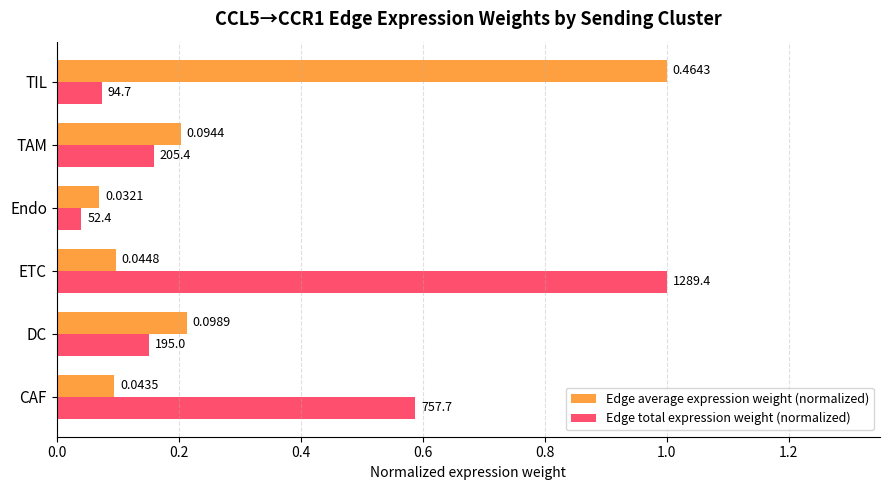

What is the maximum value for Edge average expression weight (normalized)?

1.0